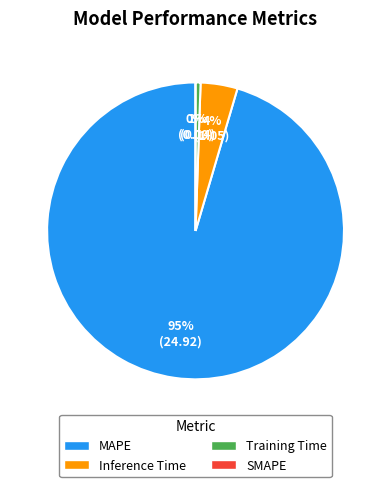

Which slice represents more than half of the pie?

MAPE